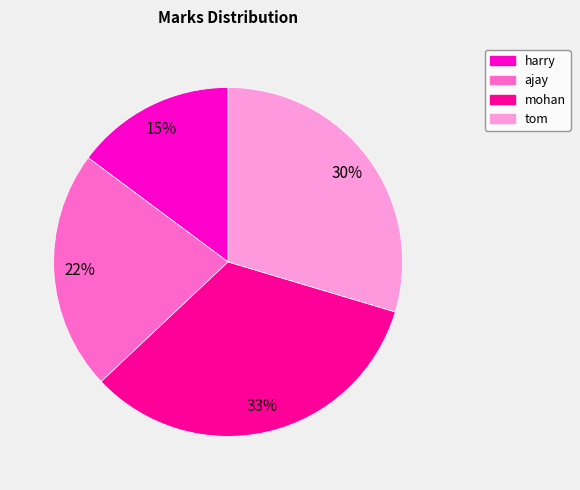

To the nearest percent, what portion does mohan represent?

33%